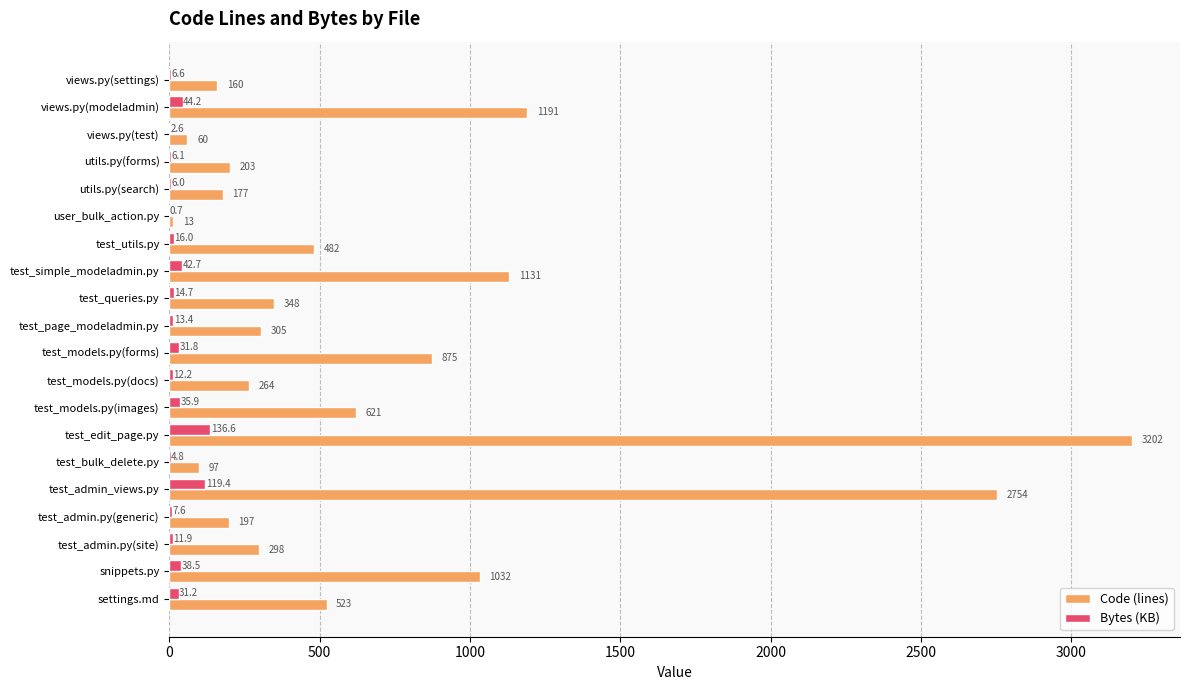

Where is Code (lines) nearest to the value 1607?

views.py(modeladmin)